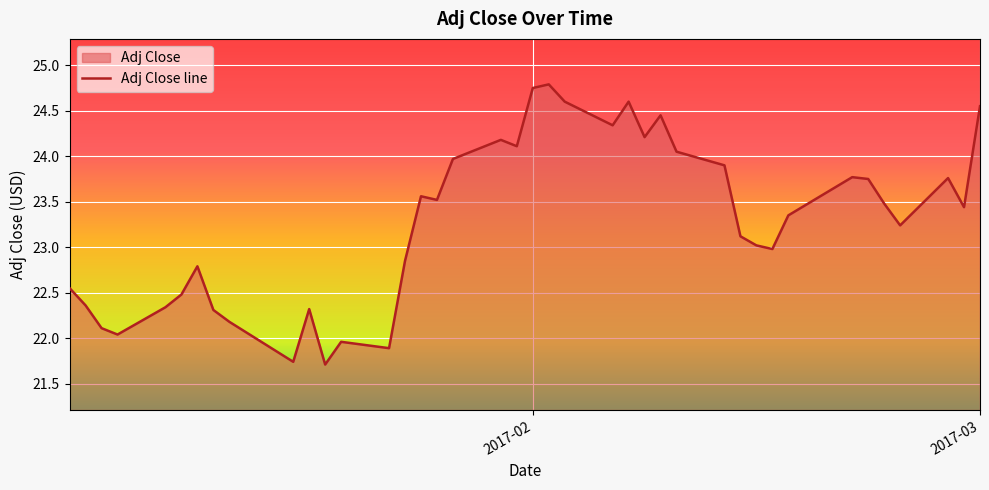

How many interior local valleys (lower than both neighbors) does the data have?

11